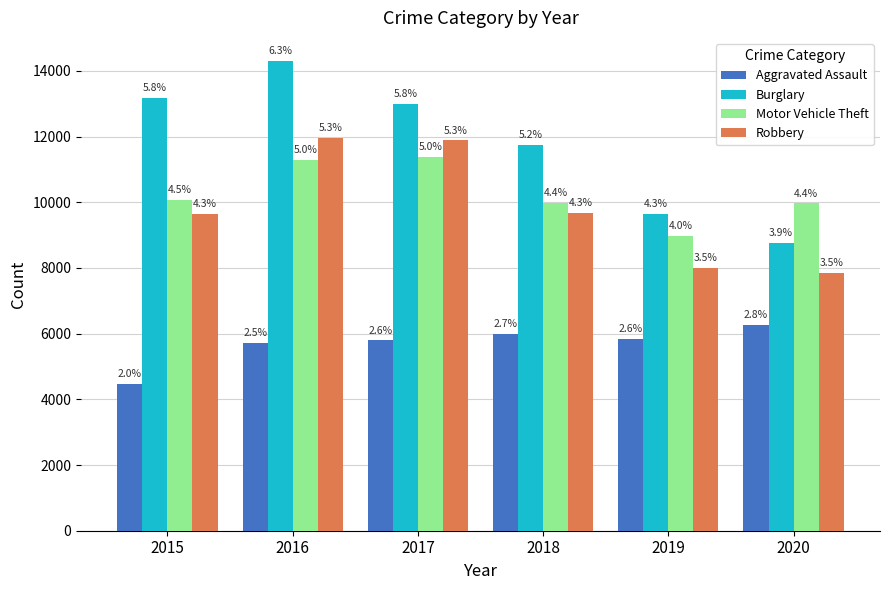

What value does the Aggravated Assault series have at 2016, to the nearest 100?

5700